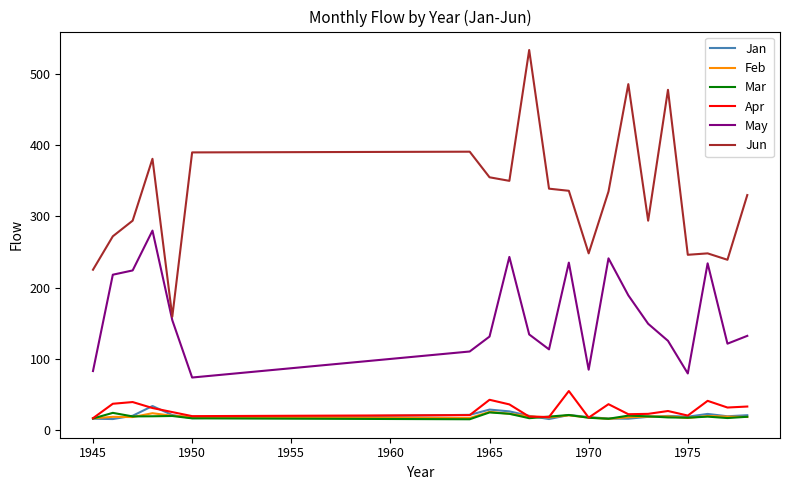

What is the sum of all Feb values?

392.2